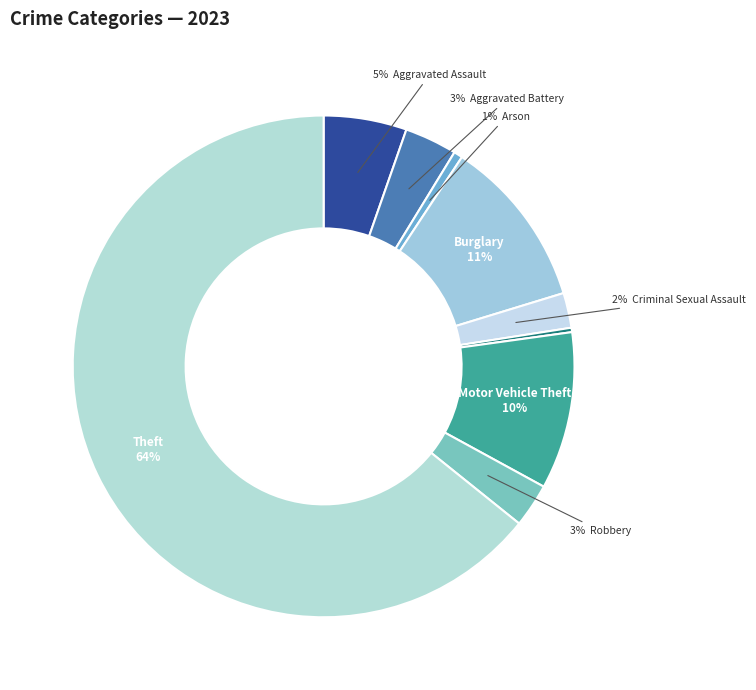

Does any single category account for the majority?

Yes